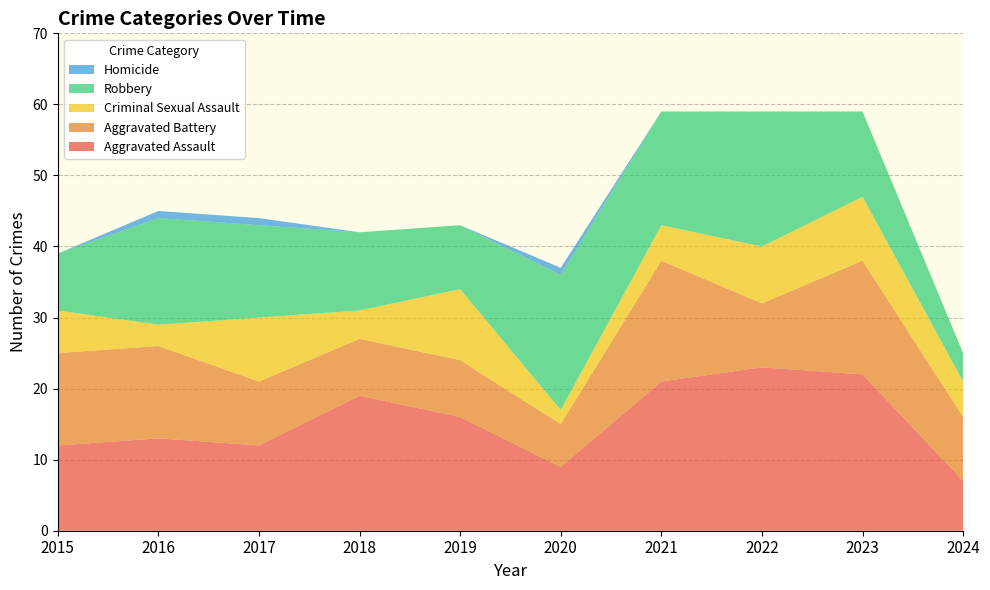

Reading right to left, extract all data points from this chart.

Aggravated Assault: 7	22	23	21	9	16	19	12	13	12
Aggravated Battery: 9	16	9	17	6	8	8	9	13	13
Criminal Sexual Assault: 5	9	8	5	2	10	4	9	3	6
Robbery: 4	12	19	16	19	9	11	13	15	8
Homicide: 0	0	0	0	1	0	0	1	1	0